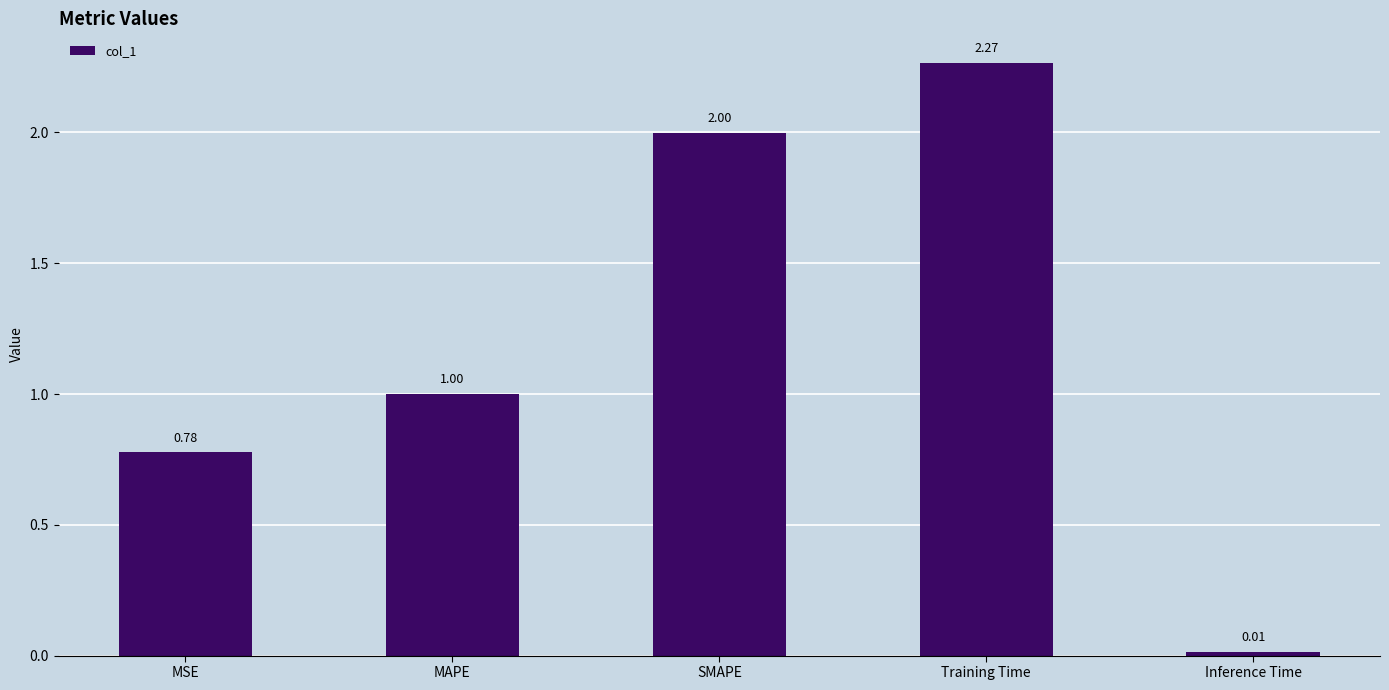

Which category has the highest value across all series?

Training Time